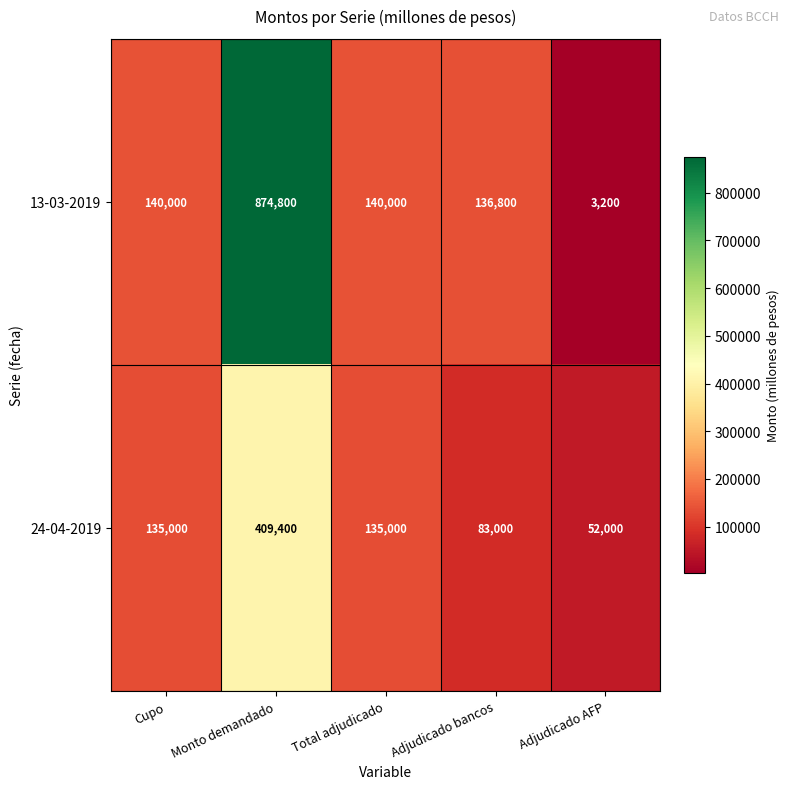

The 24-04-2019 series shows 135000 at Total adjudicado. True or false?

True